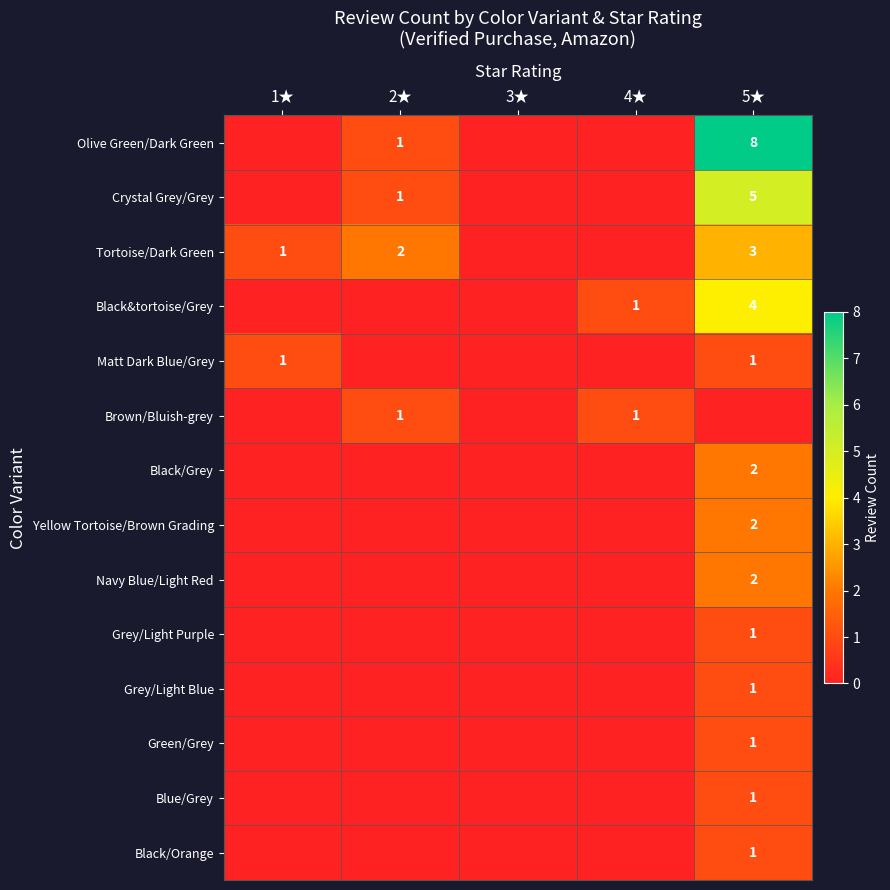

The value of Green/Grey at 5★ is 2. True or false?

False